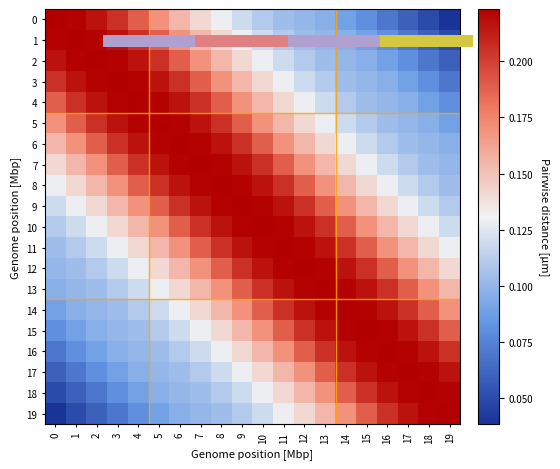

Which category has the highest value in the 12 series?

12